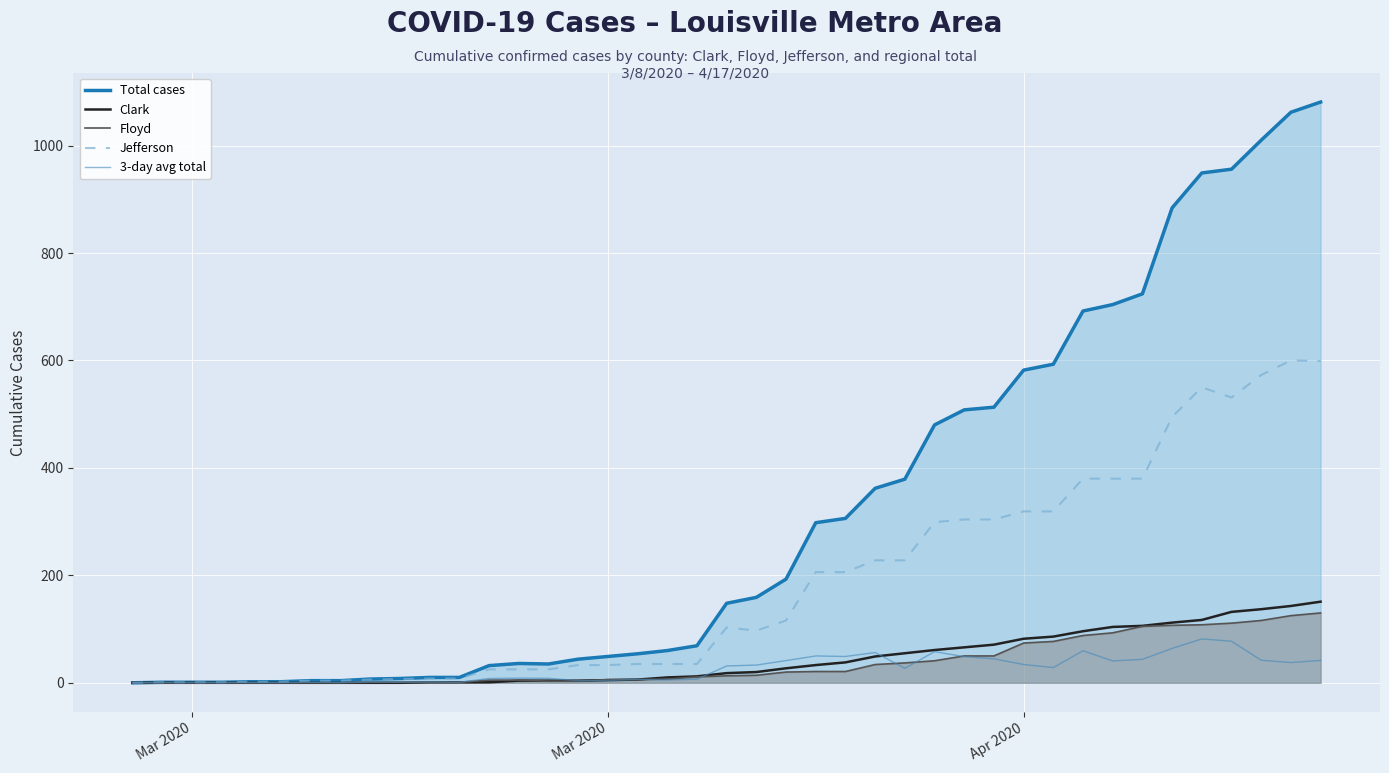

True or false: 3-day avg total has more than 1 points higher than both neighbors.

True